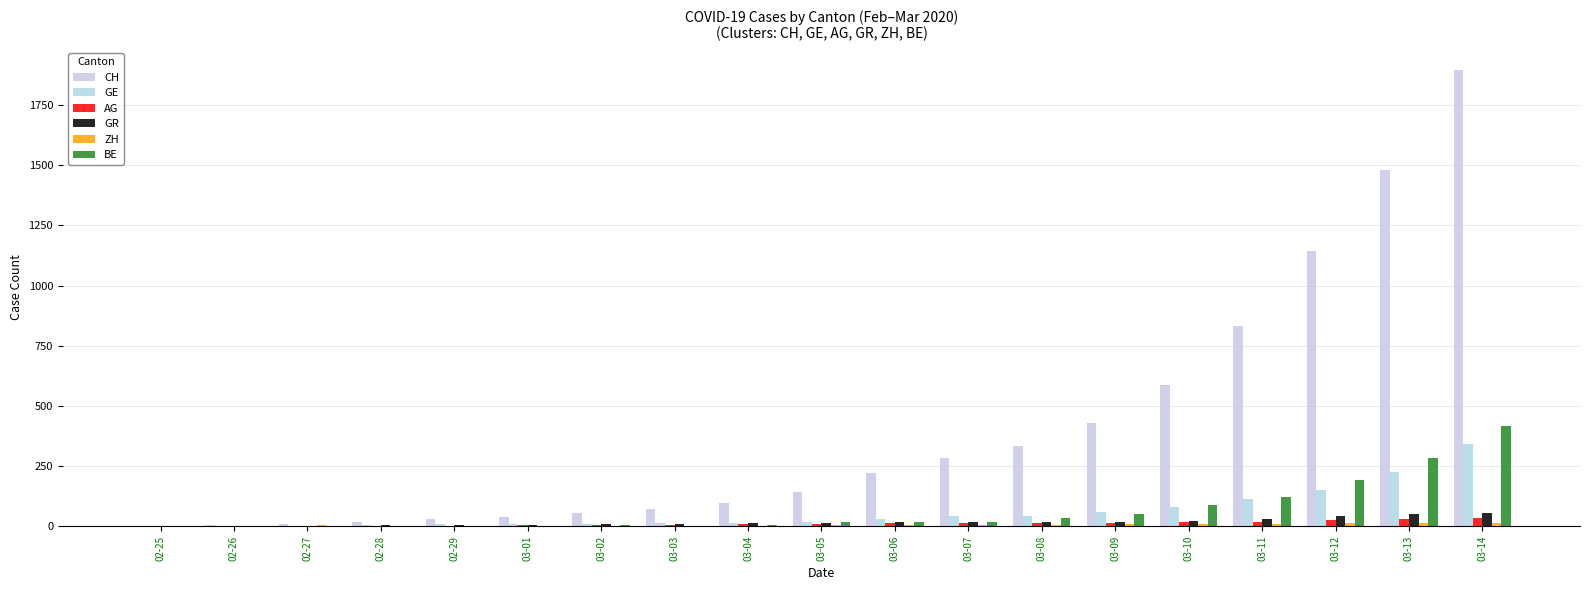

Does the chart contain stacked bars?

No